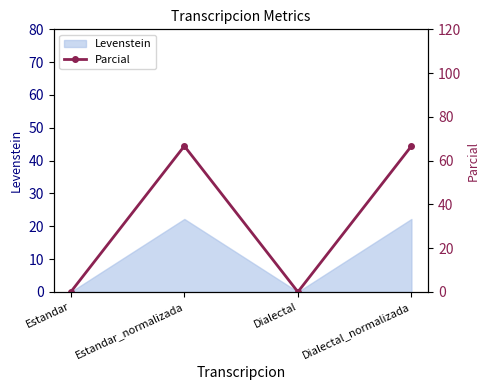

What is the label of the 2nd point from the left?

Estandar_normalizada